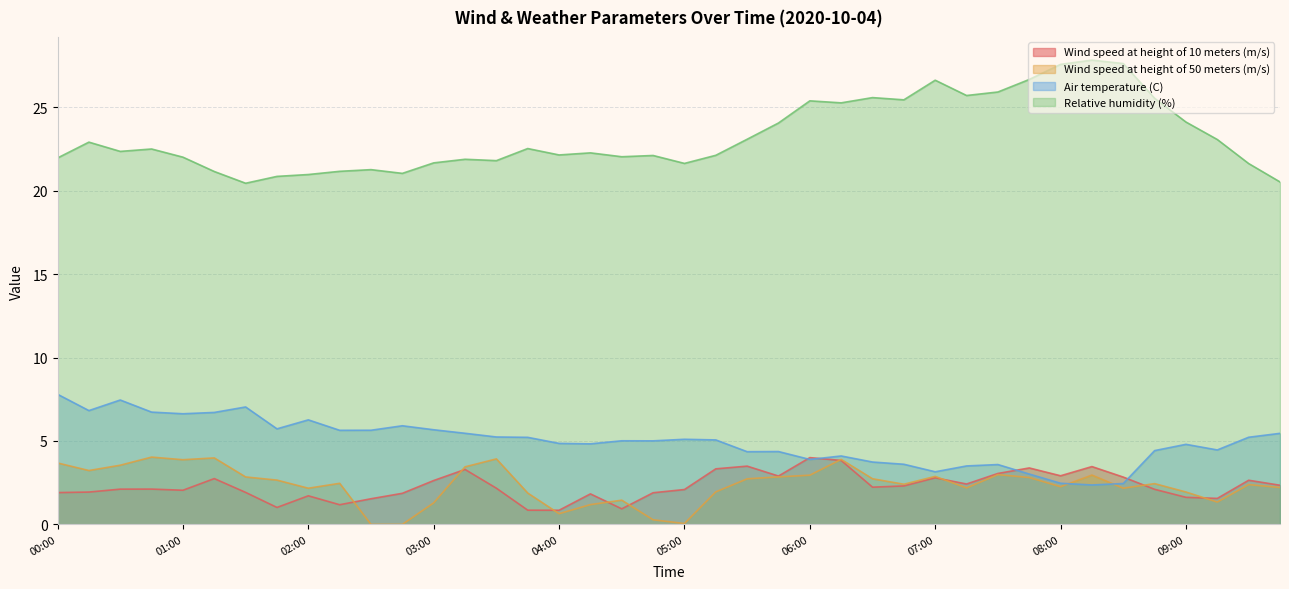

At which label does Wind speed at height of 10 meters (m/s) reach its peak?

06:00